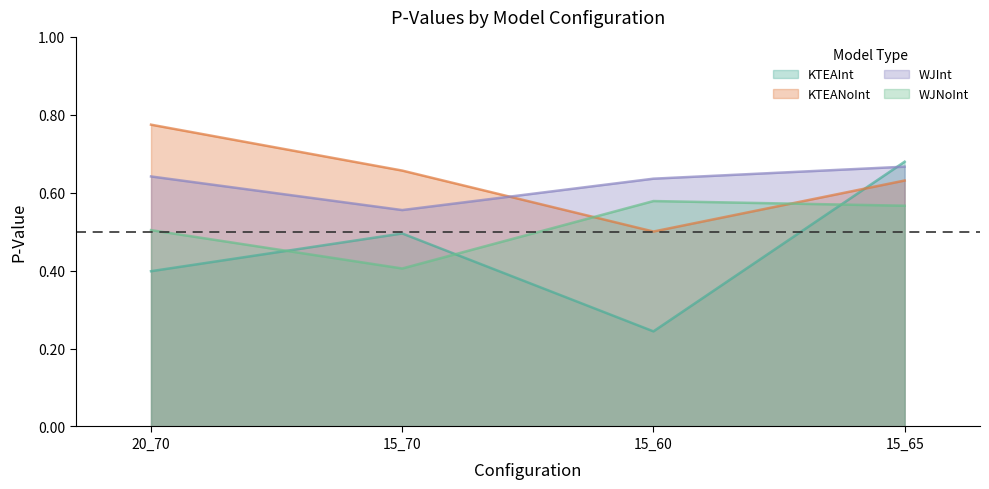

At which category does the chart reach its minimum across all series?

15_60